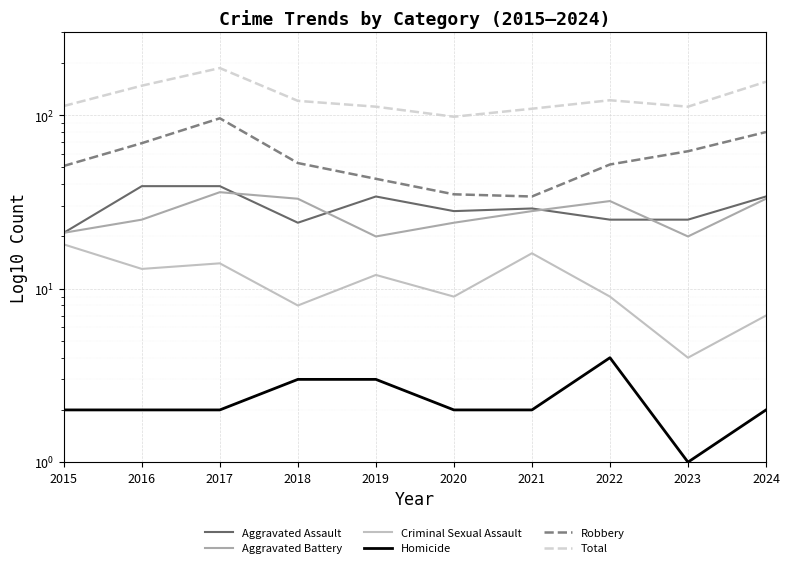

The Aggravated Assault series shows 25 at 2022. True or false?

True